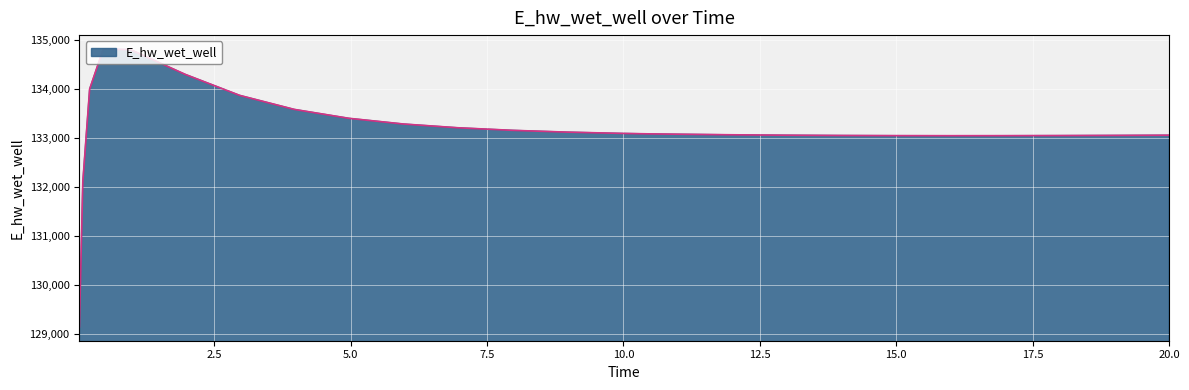

How many lines are shown in the chart?

1